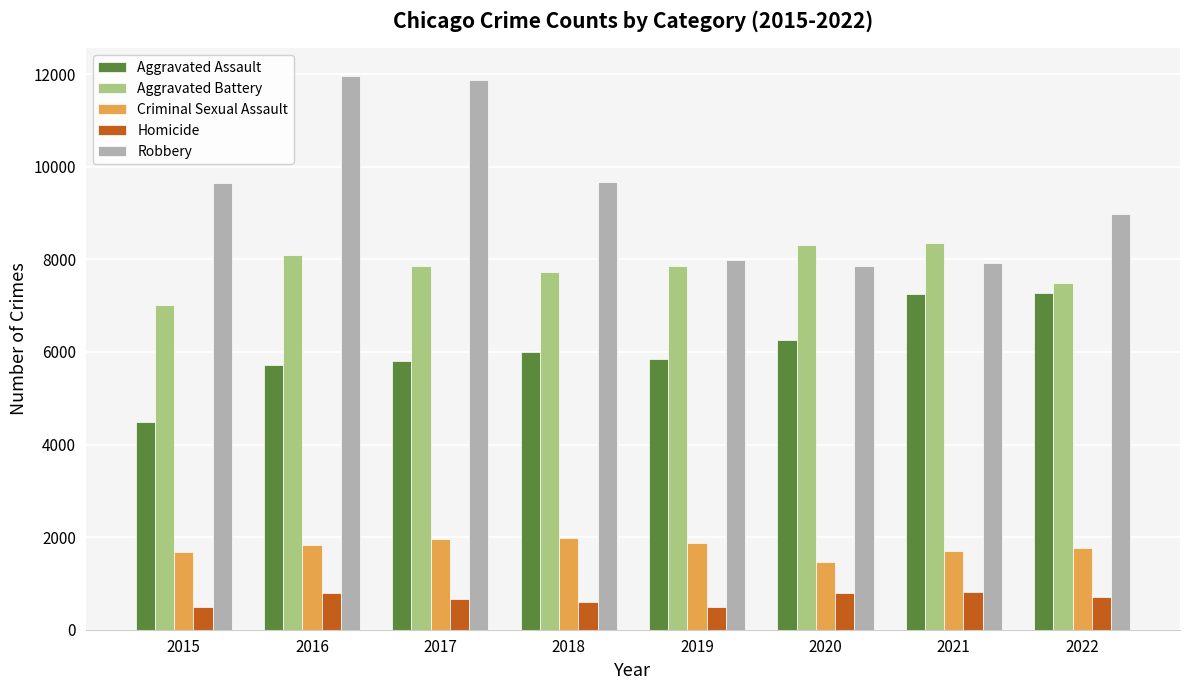

What is the difference between the maximum and minimum values in the Homicide series?

308